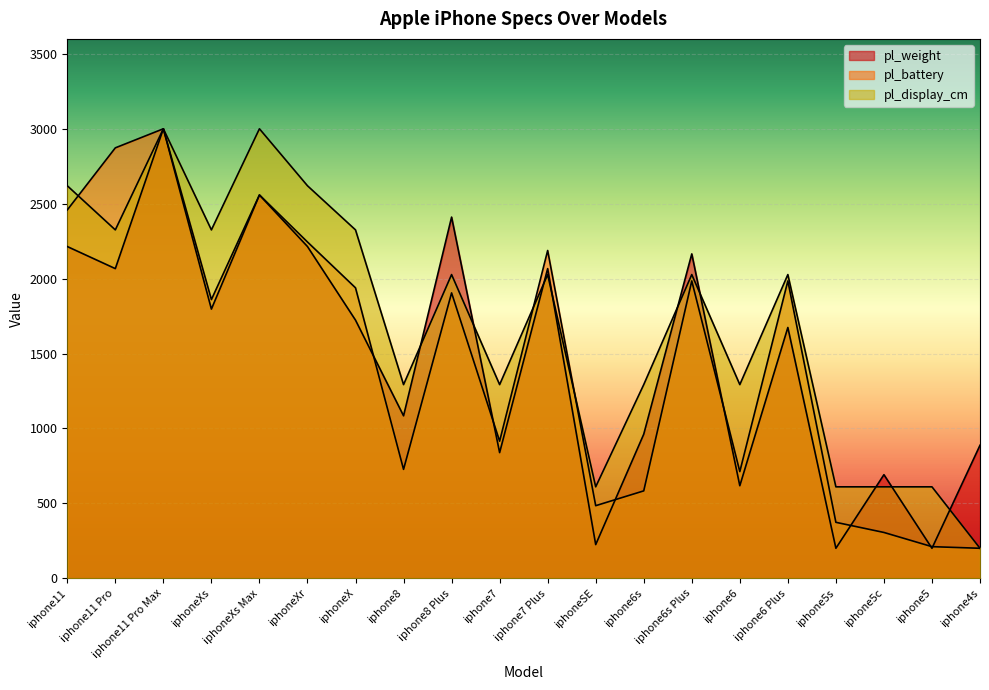

Rank the series at iphone11 Pro from lowest to highest value.

pl_weight, pl_display_cm, pl_battery